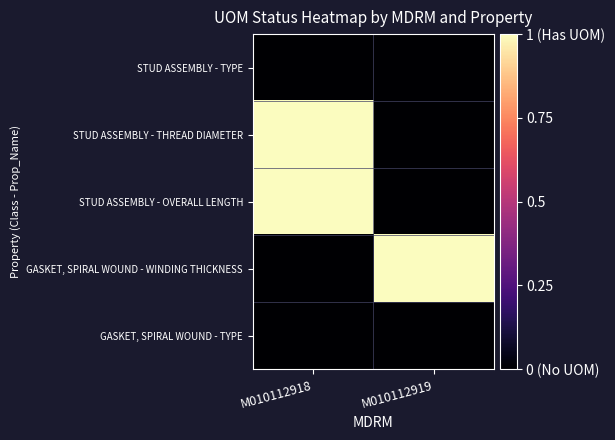

How many categories are shown in the chart?

2